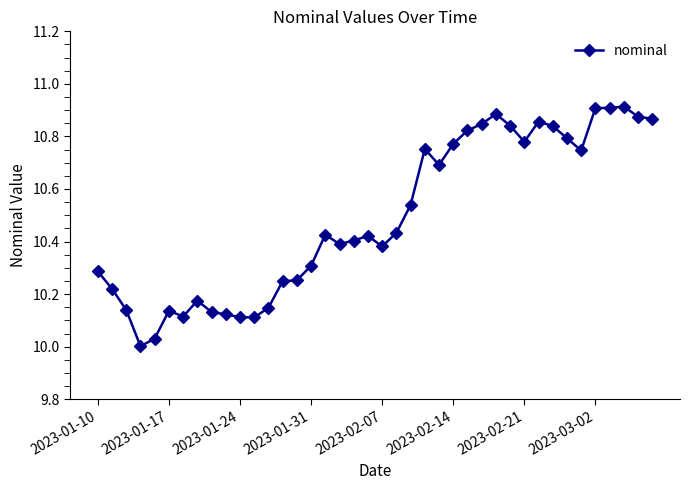

True or false: the data has more than 0 interior local peaks.

True